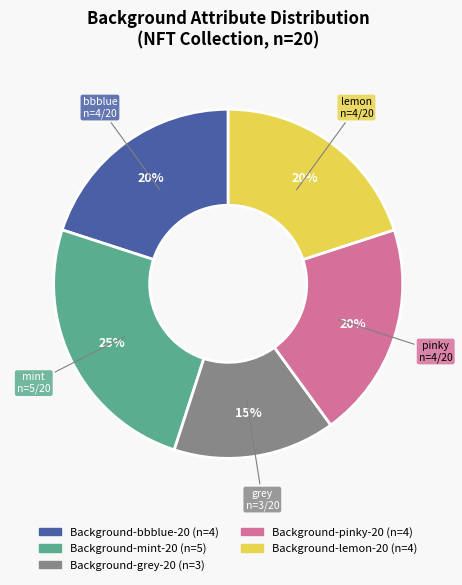

How many segments does this pie chart have?

5